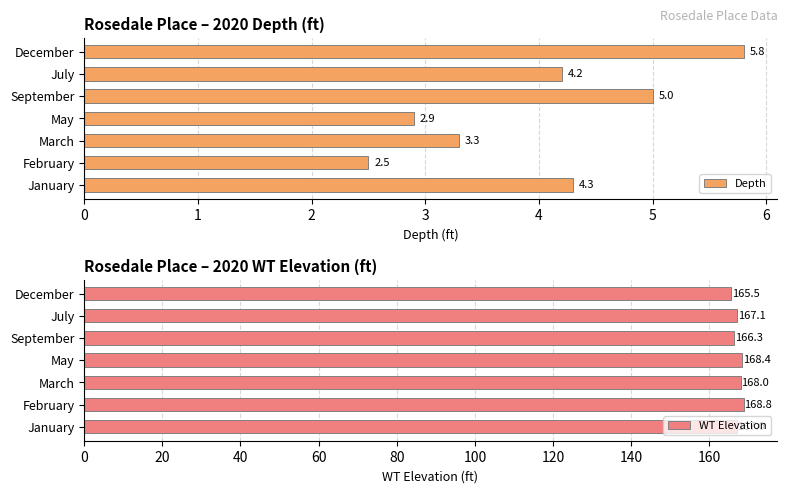

Rank the categories by Depth value from highest to lowest.

December, September, January, July, March, May, February